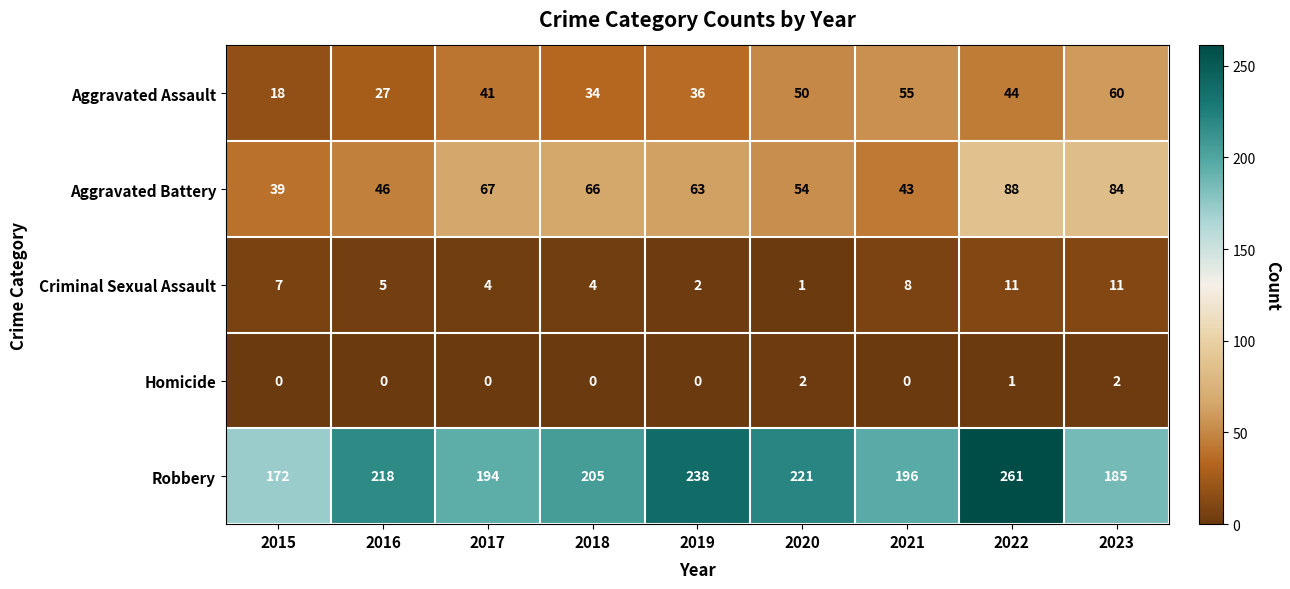

Read the Criminal Sexual Assault value at 2016.

5